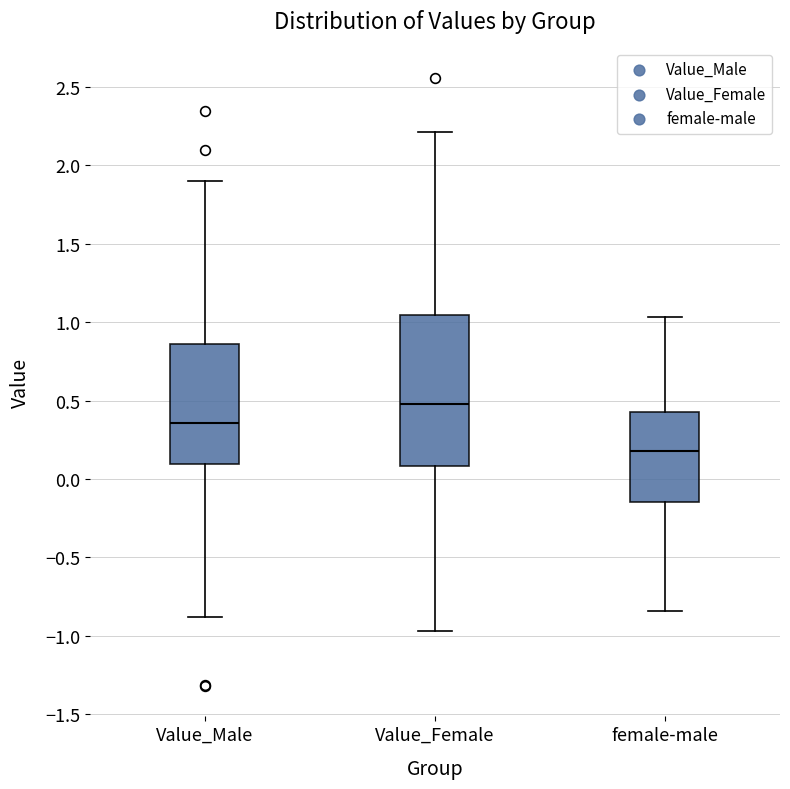

Which box has the highest median line?

Value_Female